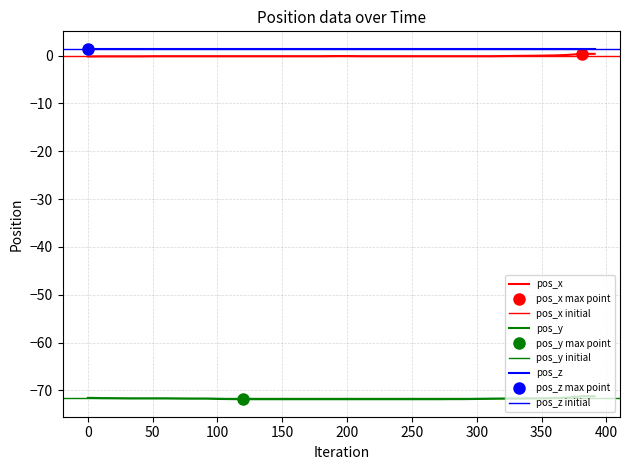

Is this an area chart (filled region under the line)?

No